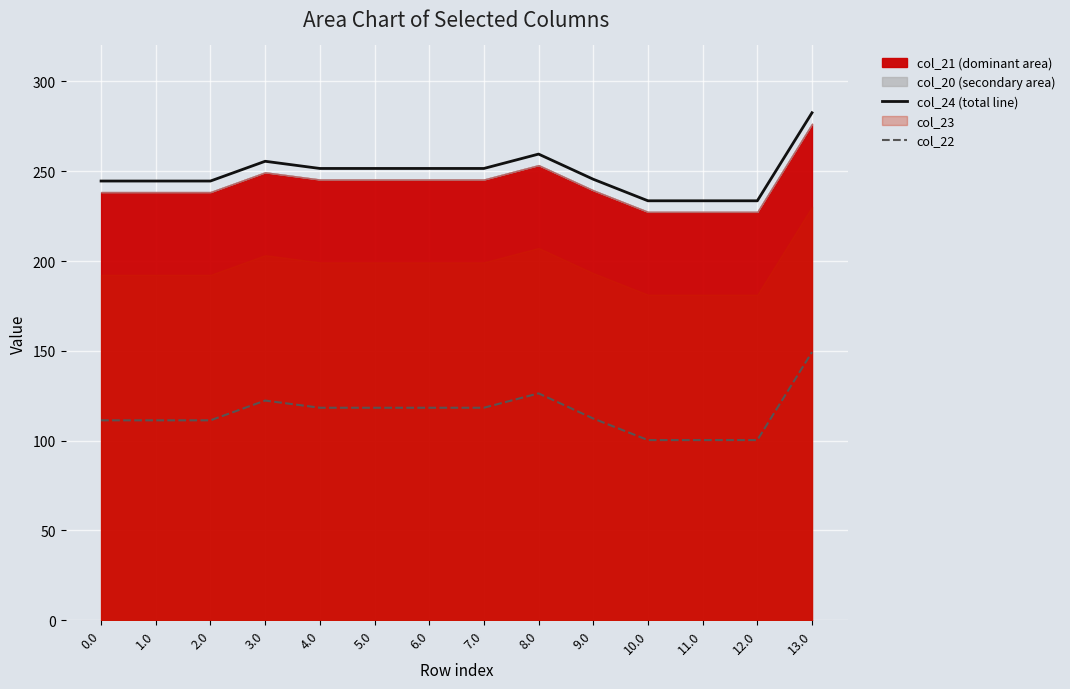

Is the value of col_22 at 13.0 greater than the value of col_24 (total line) at 7.0?

No